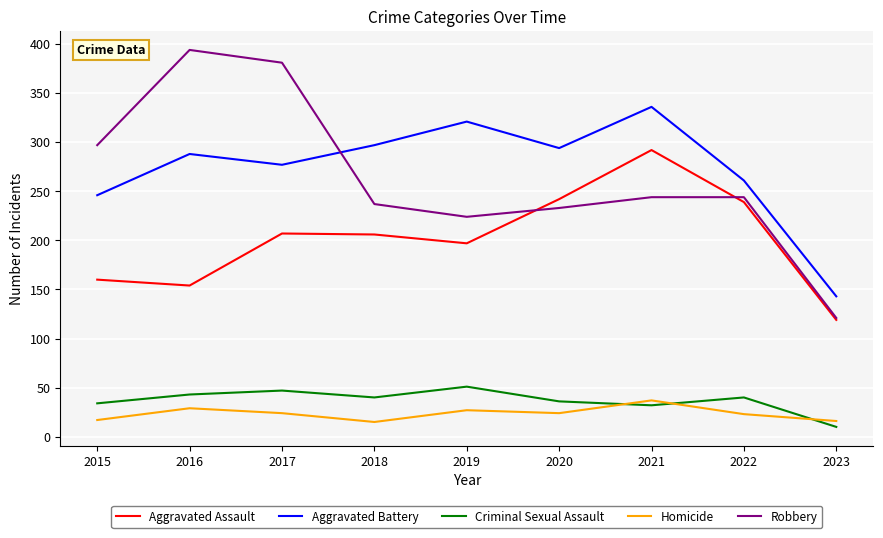

What is the highest value of the Aggravated Battery series?

336